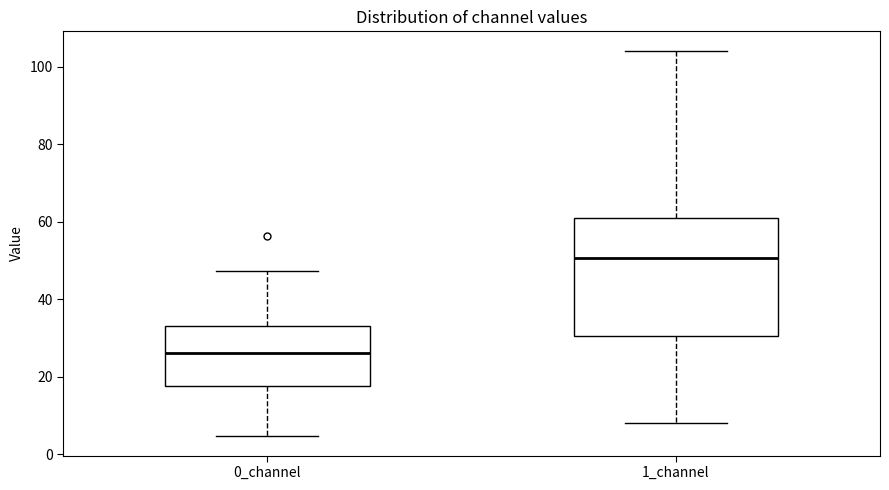

Which box has the highest median line?

1_channel